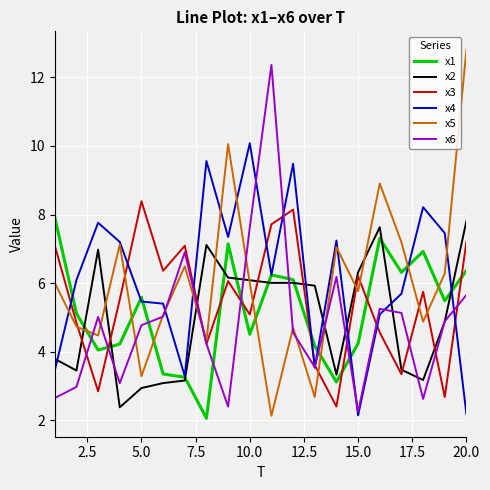

How many lines are shown in the chart?

6